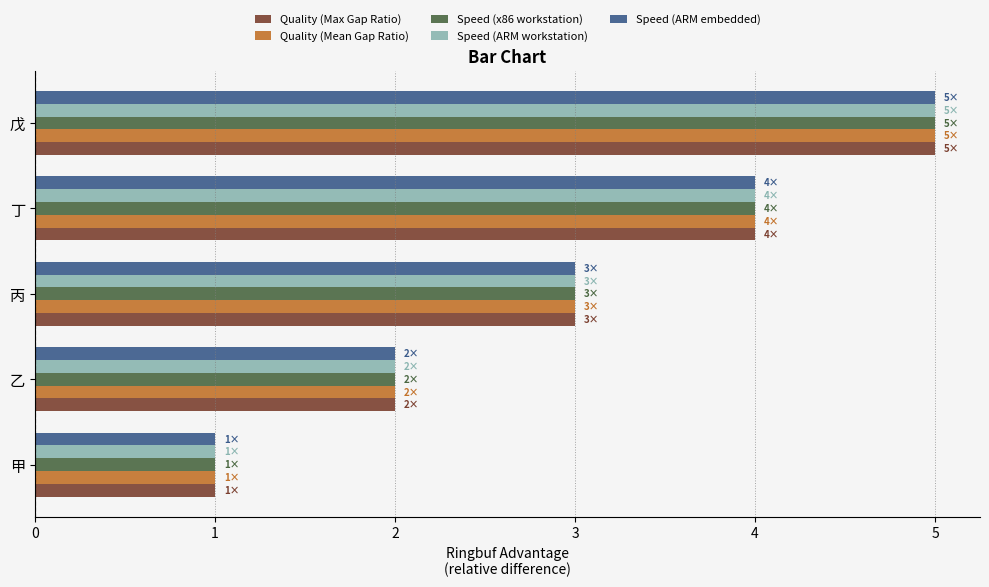

Rank the categories by Quality (Mean Gap Ratio) value from highest to lowest.

戊, 丁, 丙, 乙, 甲